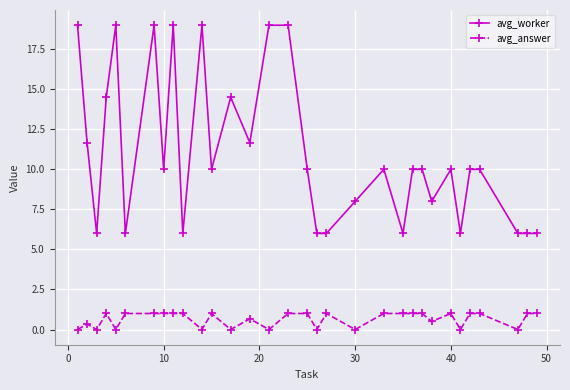

What is the difference between the maximum and minimum values in the avg_worker series?

13.0